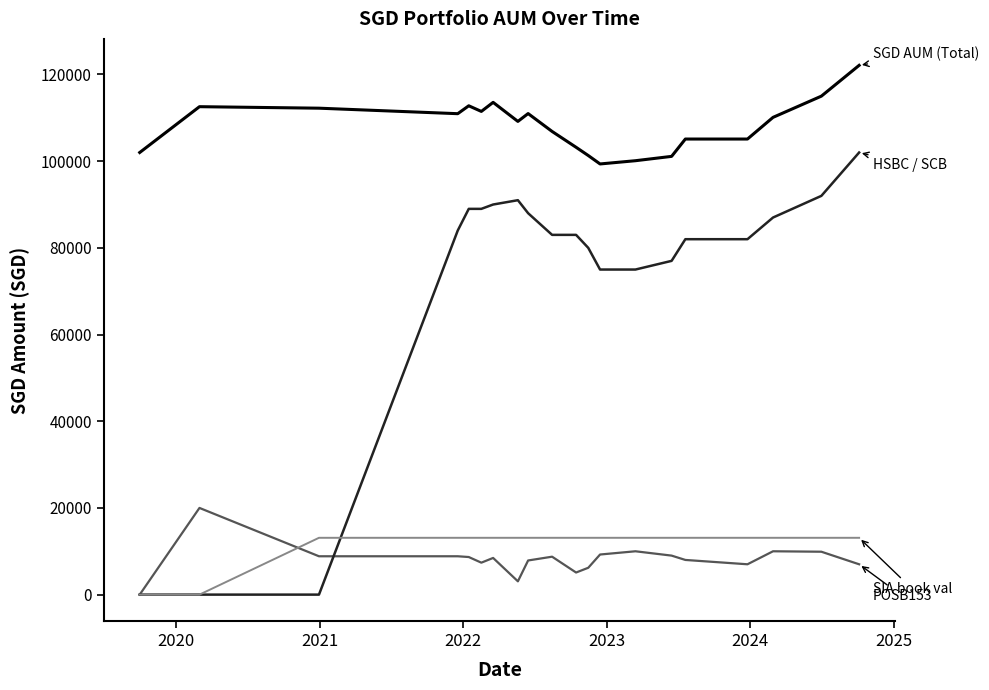

What is the maximum value shown in the chart?

122108.5